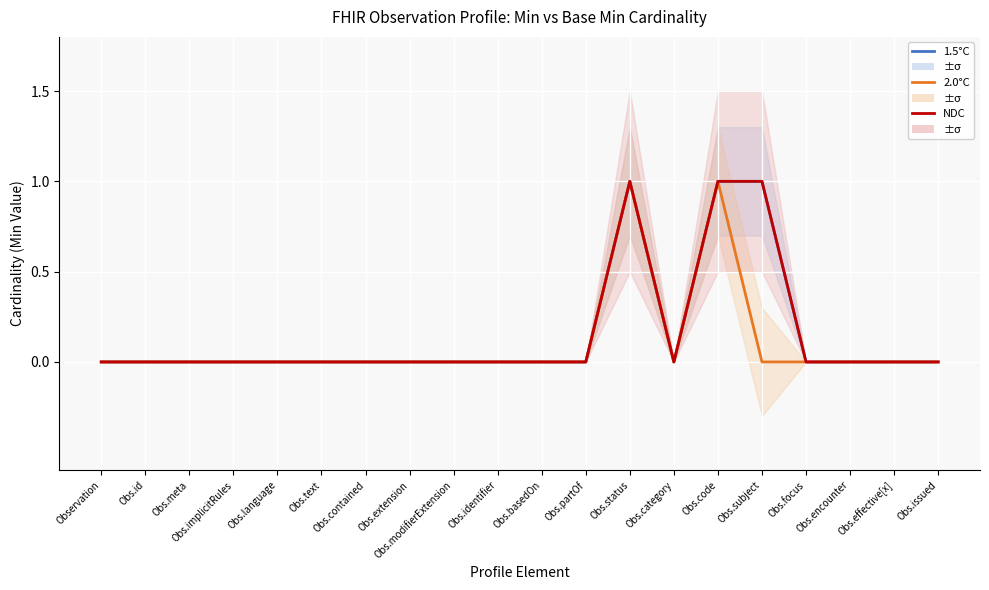

True or false: 1.5°C has a value of 1 at Obs.meta.

False